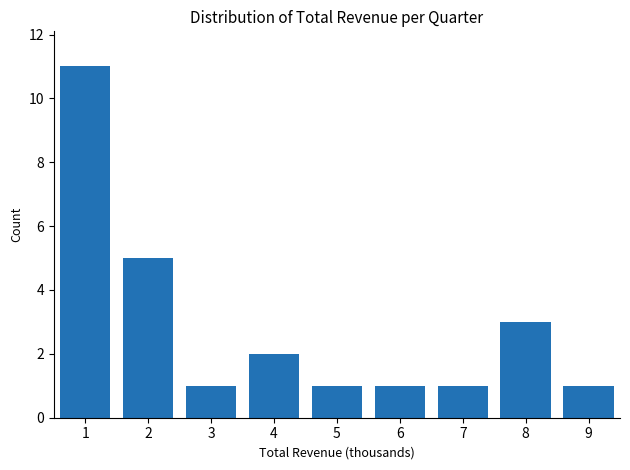

Reading left to right, transcribe all the data shown in this chart.

11	5	1	2	1	1	1	3	1